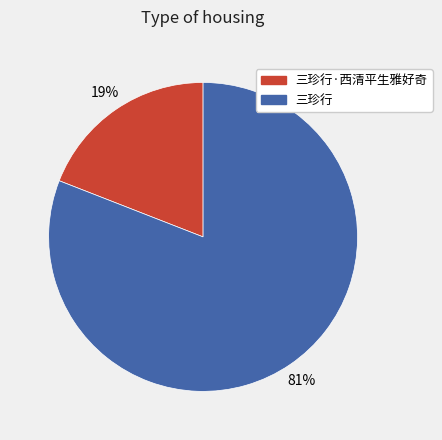

What percentage is the 三珍行·西清平生雅好奇 slice, to the nearest percent?

19%